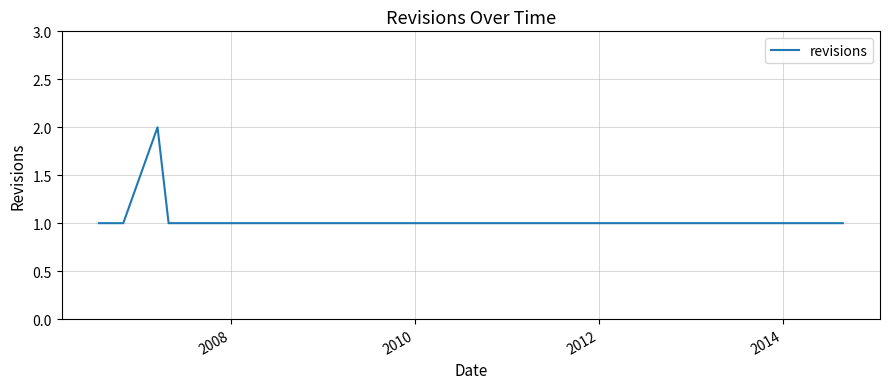

How many lines are shown in the chart?

1